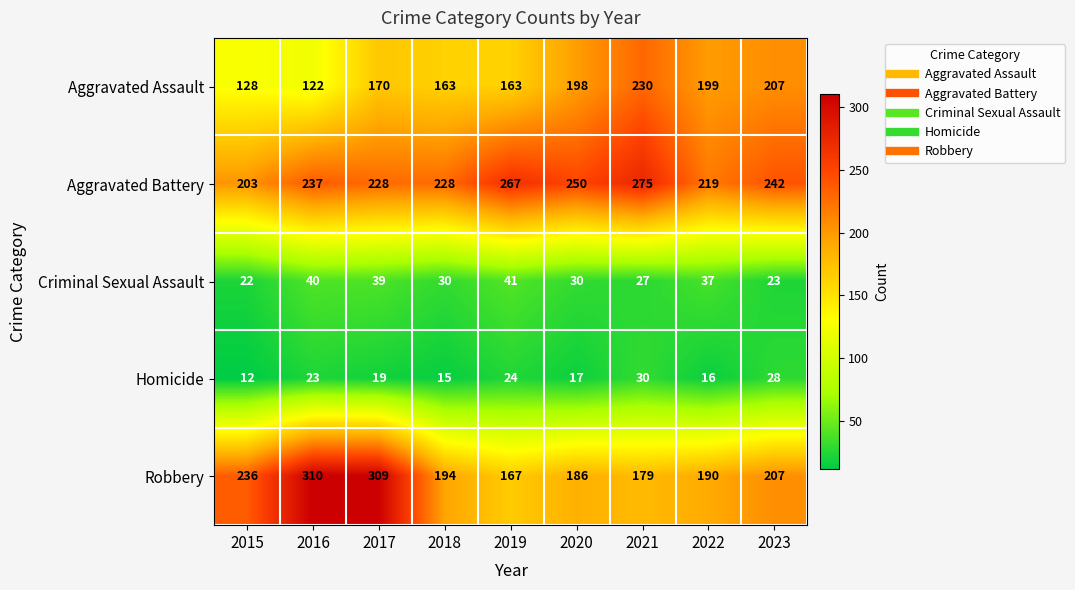

What is the minimum value shown in the chart?

12